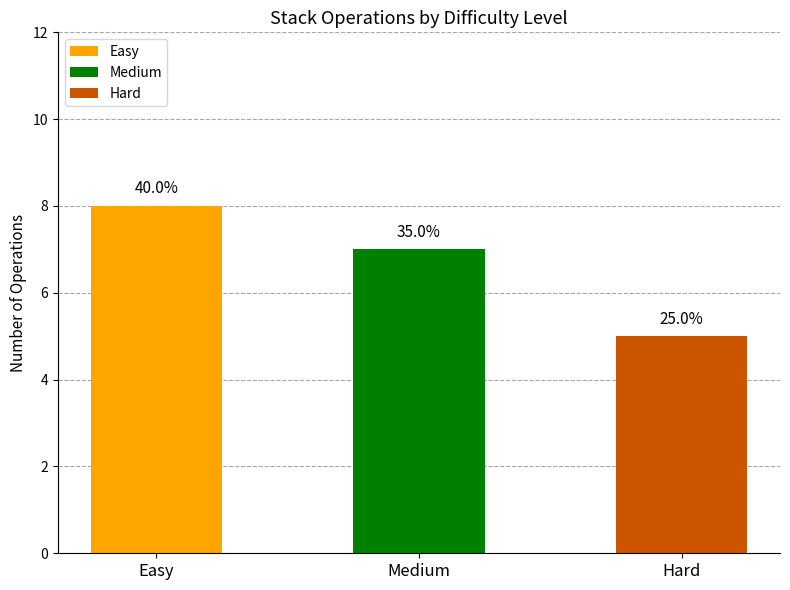

Between Hard and Easy, which is larger?

Easy